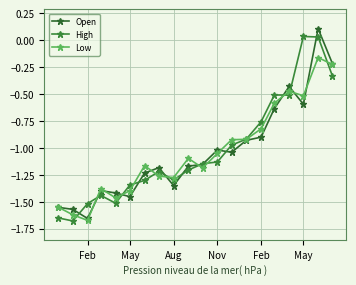

How many lines are shown in the chart?

3